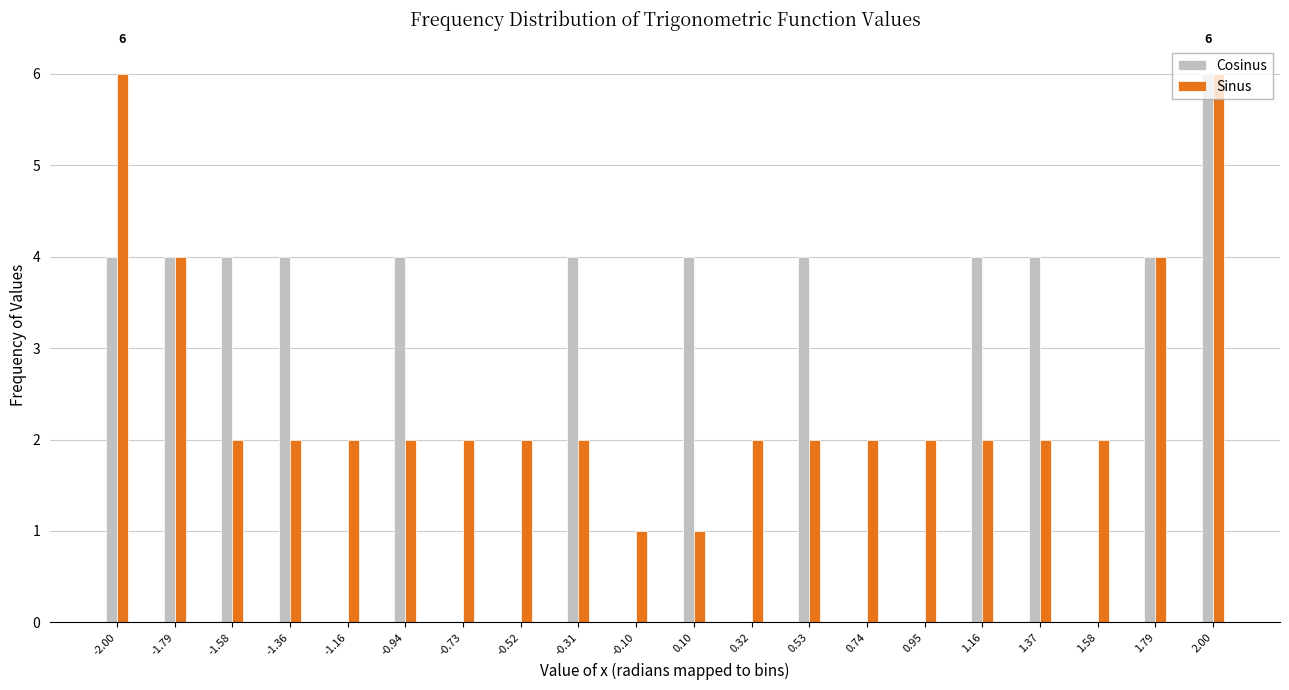

Is the value of Cosinus at 0.74 greater than the value of Sinus at -0.52?

No